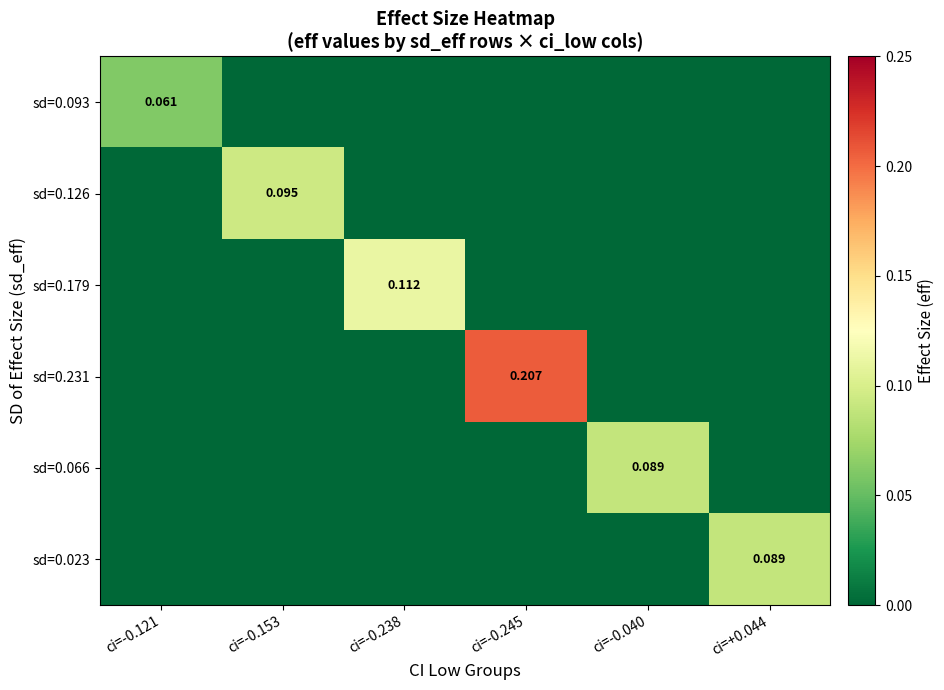

Is the value of sd=0.126 at ci=-0.238 greater than the value of sd=0.179 at ci=-0.238?

No